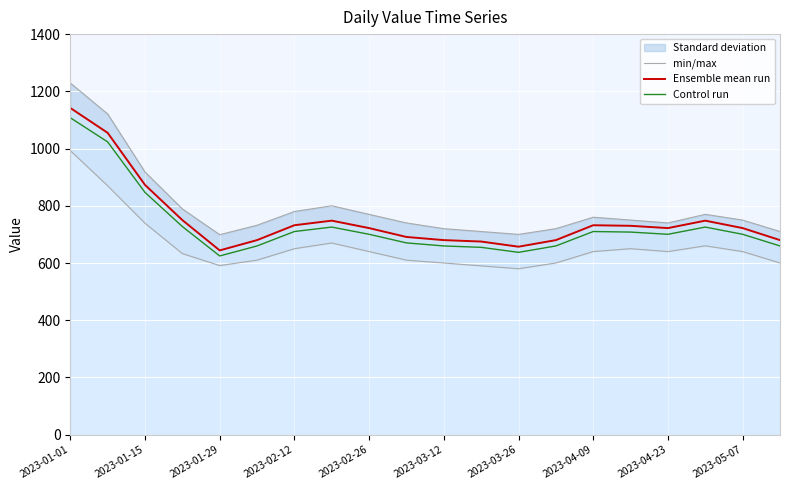

At which label is Ensemble mean run closest to 893?

2023-01-15